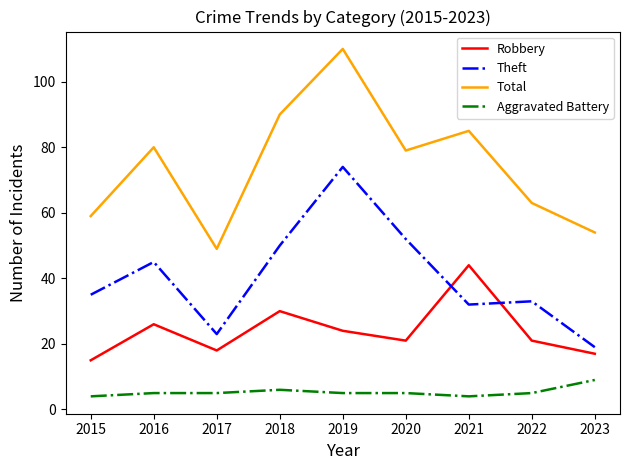

Is the value of Theft at 2022 greater than the value of Robbery at 2021?

No